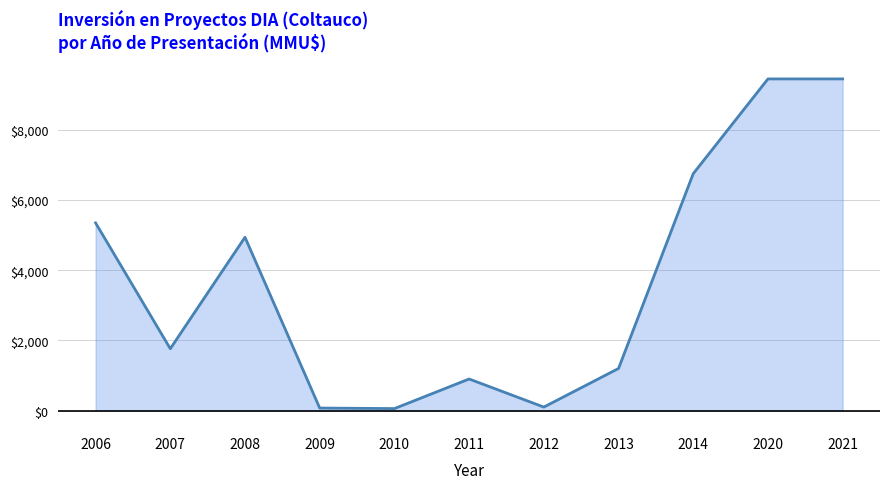

How many interior local valleys (lower than both neighbors) does the data have?

3